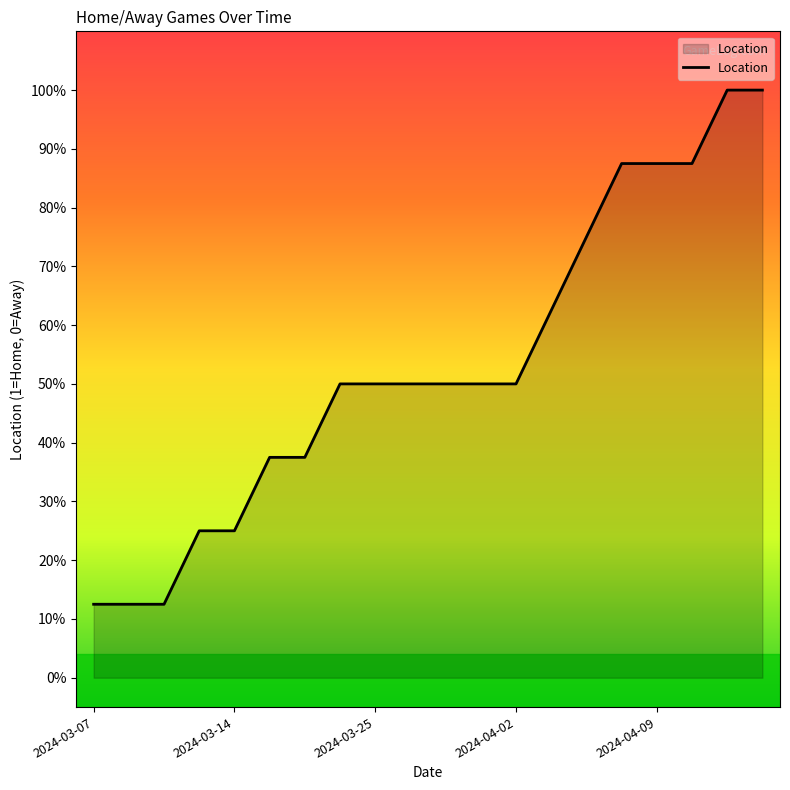

What is the average value?

0.5